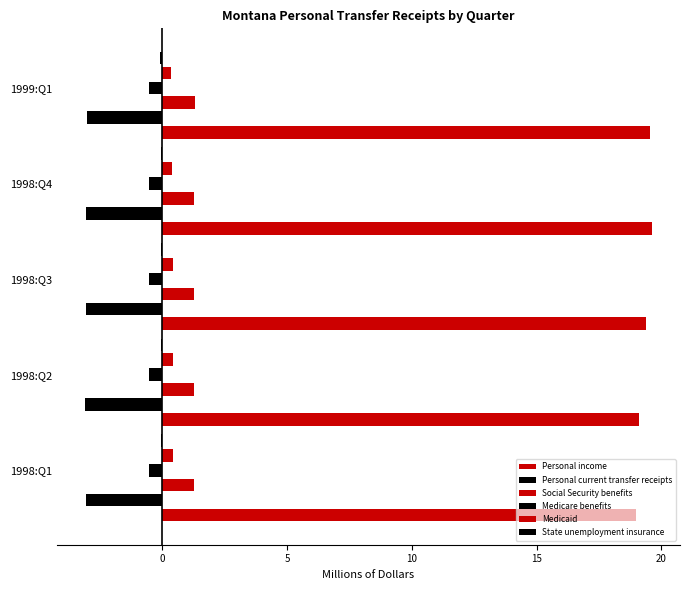

How many series are shown in this chart?

6